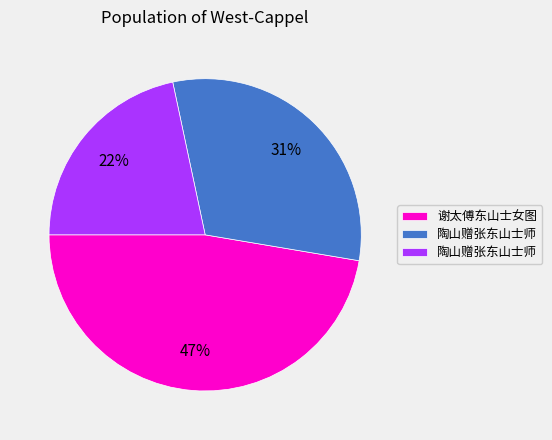

Is there any slice that represents more than half of the pie?

No